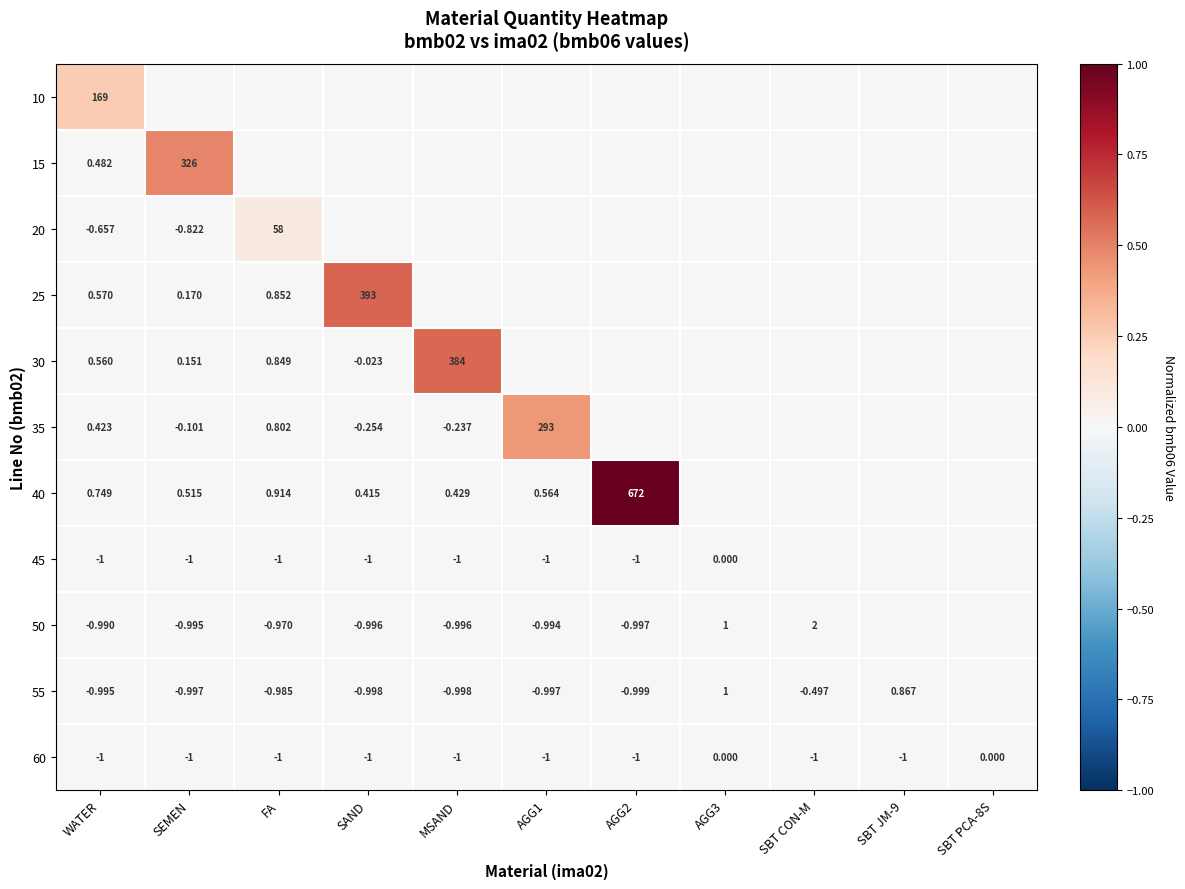

Is the value of 35 at MSAND greater than the value of 55 at SAND?

Yes